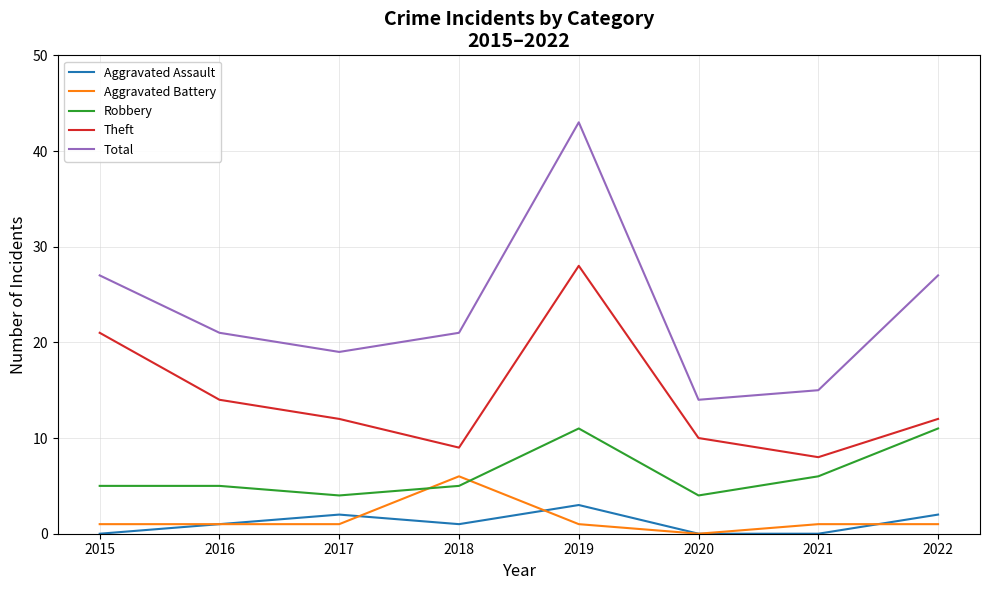

What is the average value of the Aggravated Battery series?

2